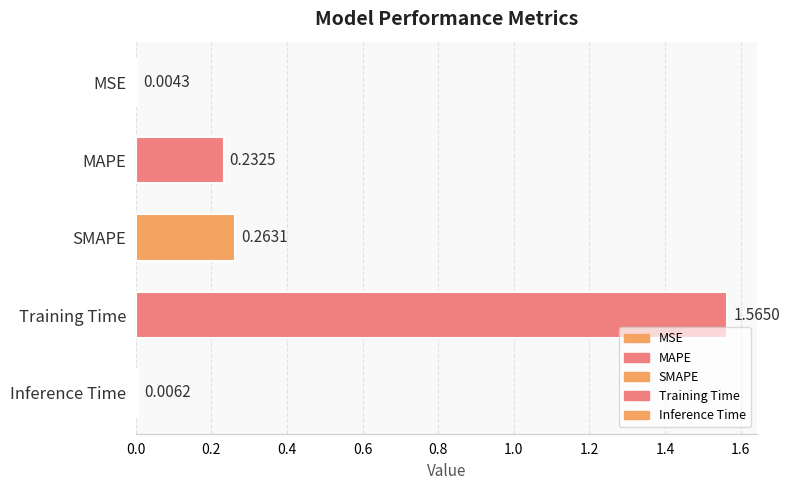

How many distinct data groups are displayed?

1